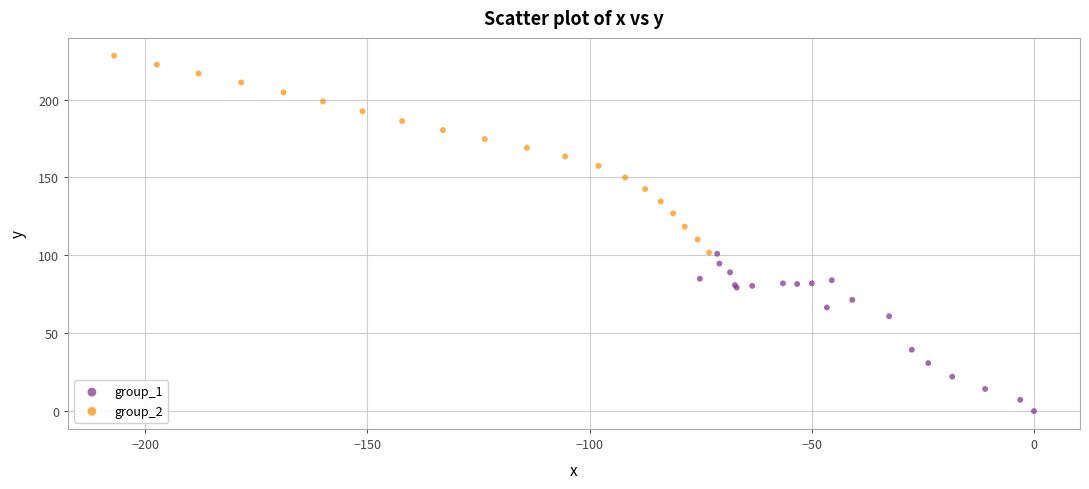

Which series reaches the maximum Y coordinate?

group_2